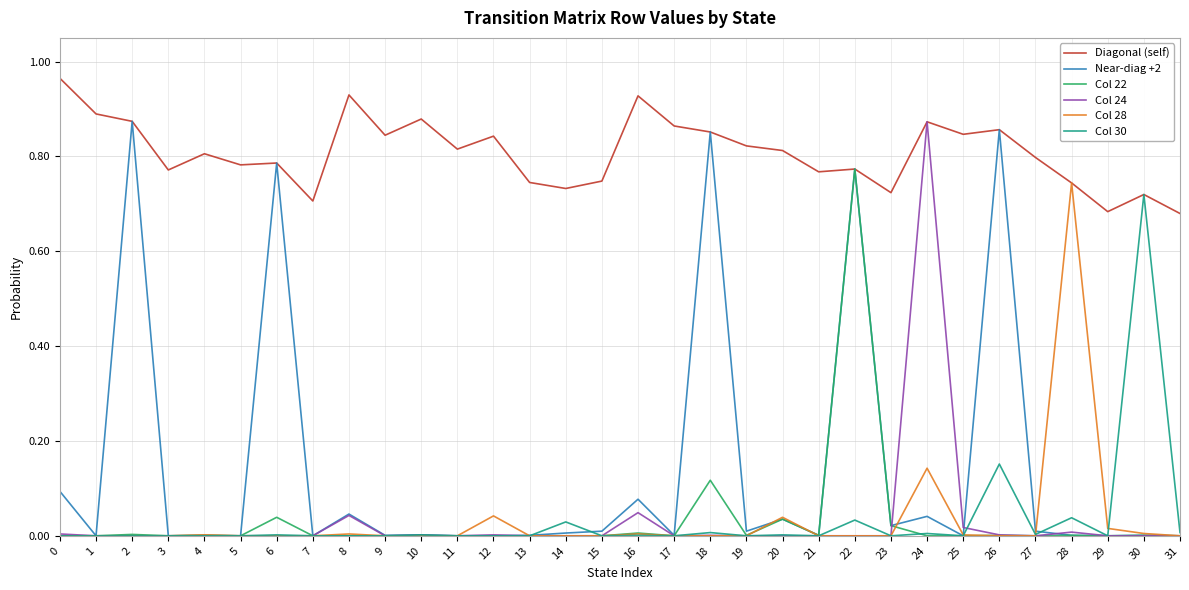

What is the total value across all series at 18?

1.8